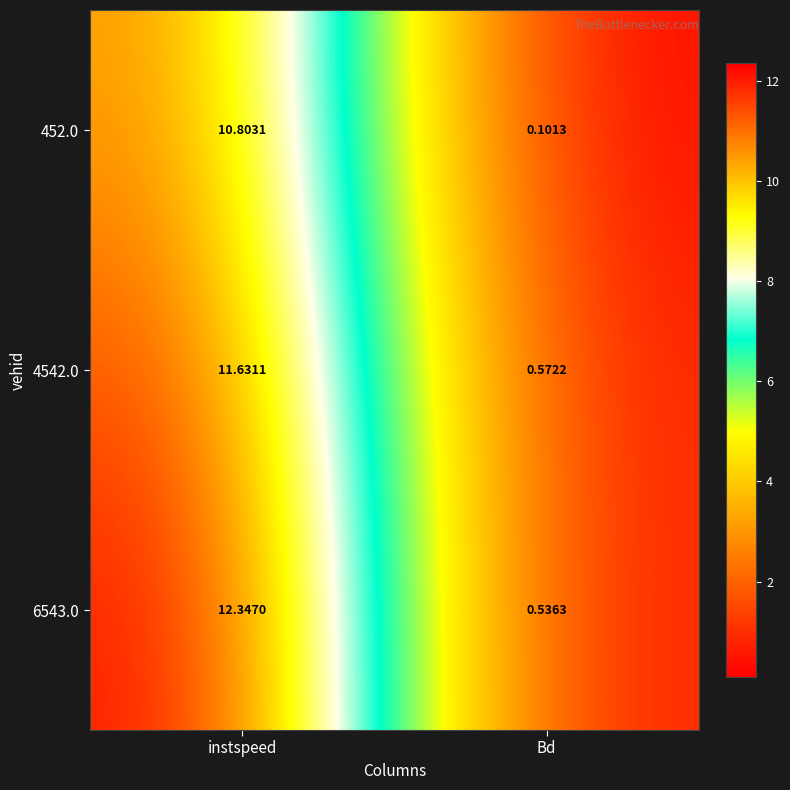

At which label does 452.0 reach its peak?

instspeed